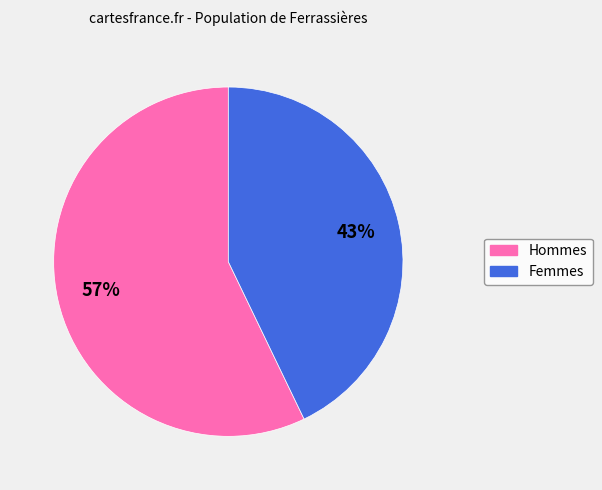

Does any single category account for the majority?

Yes